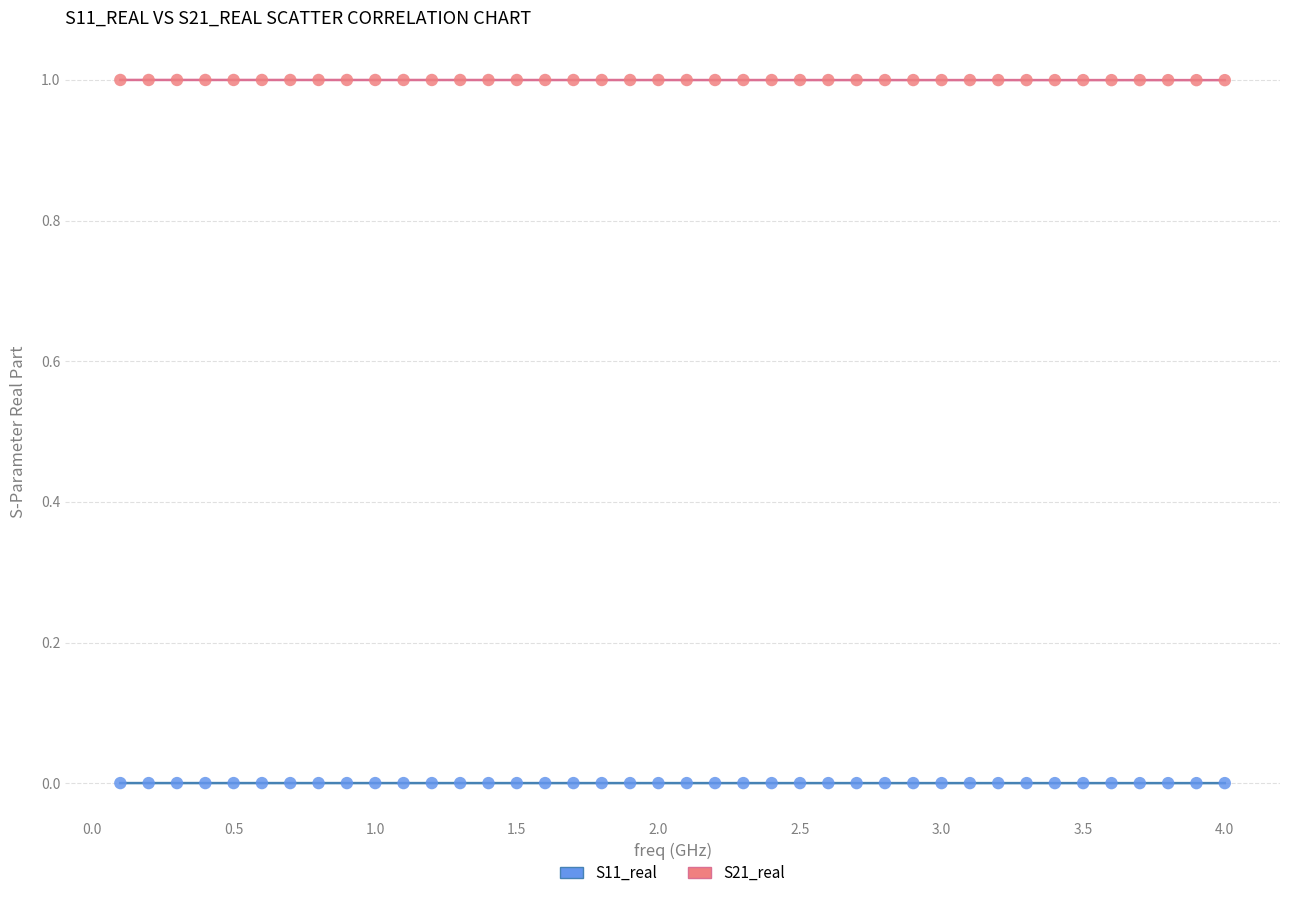

Which series reaches the minimum Y coordinate?

S11_real